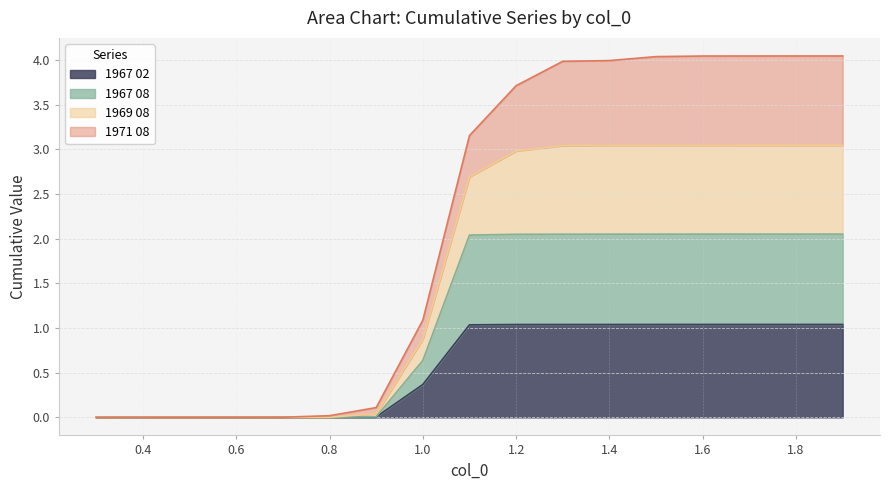

The 1967 02 series shows 0.0 at 0.6. True or false?

True